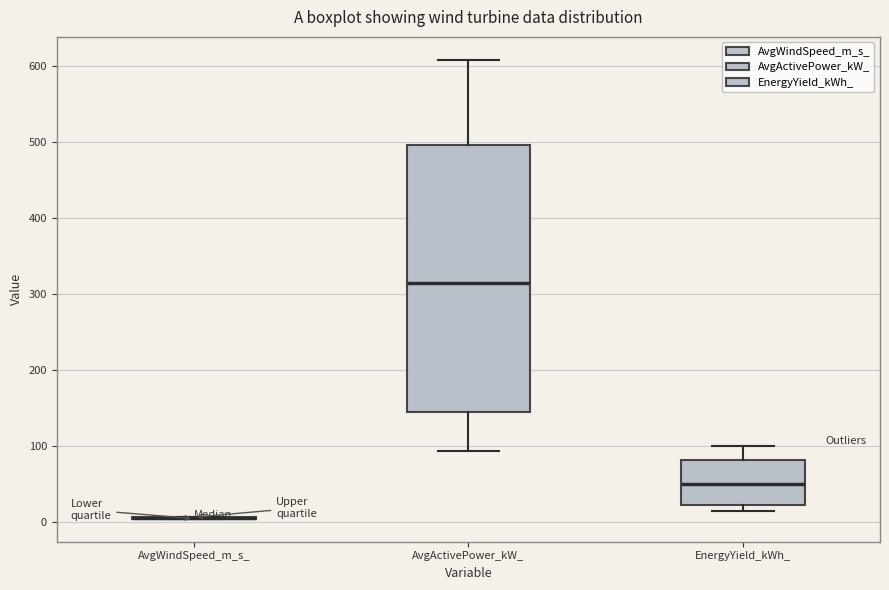

Where does the lower whisker of the box for AvgActivePower_kW_ end on the y-axis? The values are not printed on the chart, so give them approximately, as read against the axis.

90